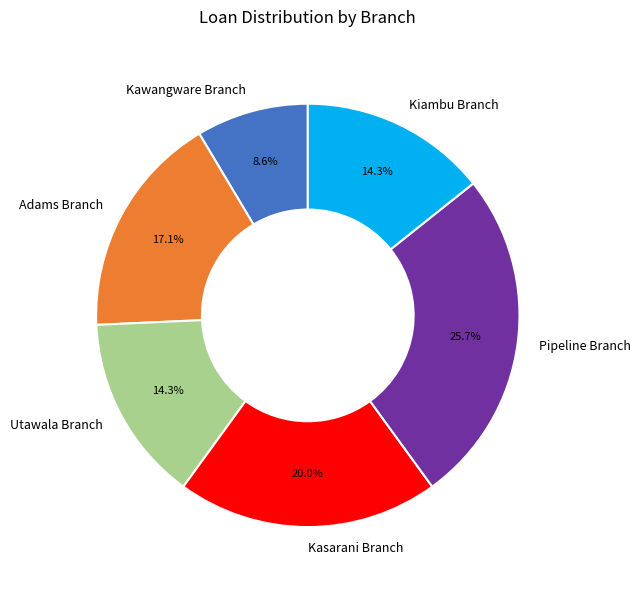

Between Kasarani Branch and Kawangware Branch, which is larger?

Kasarani Branch